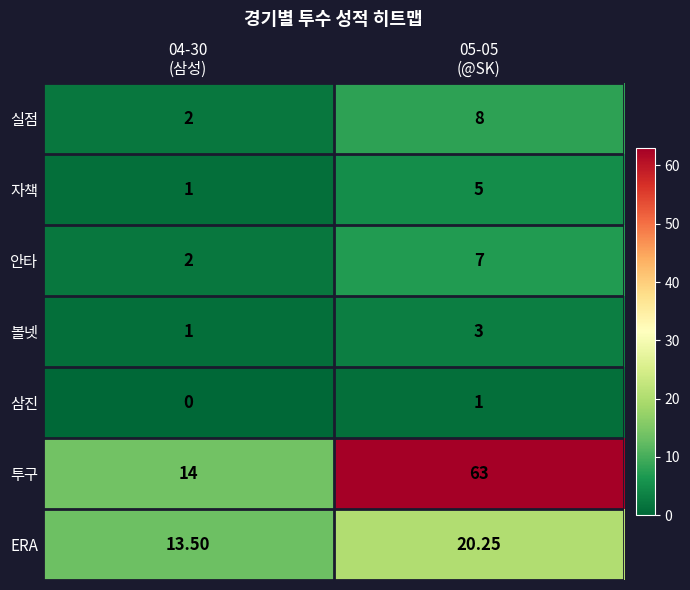

Which series has the widest spread of values?

투구